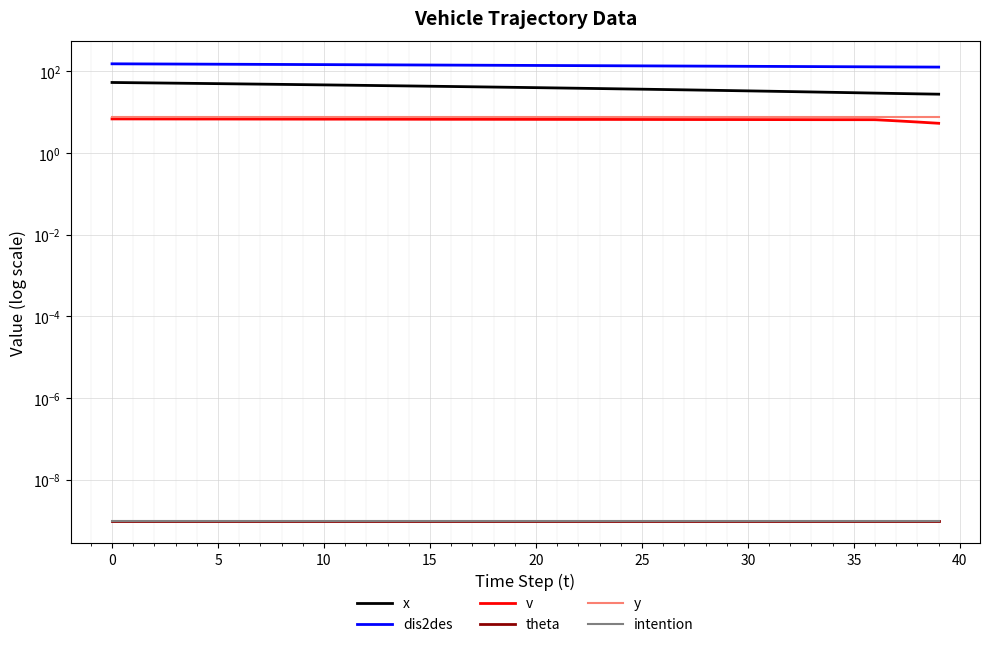

What is the value of the dis2des point at the 3rd from the left?

152.2